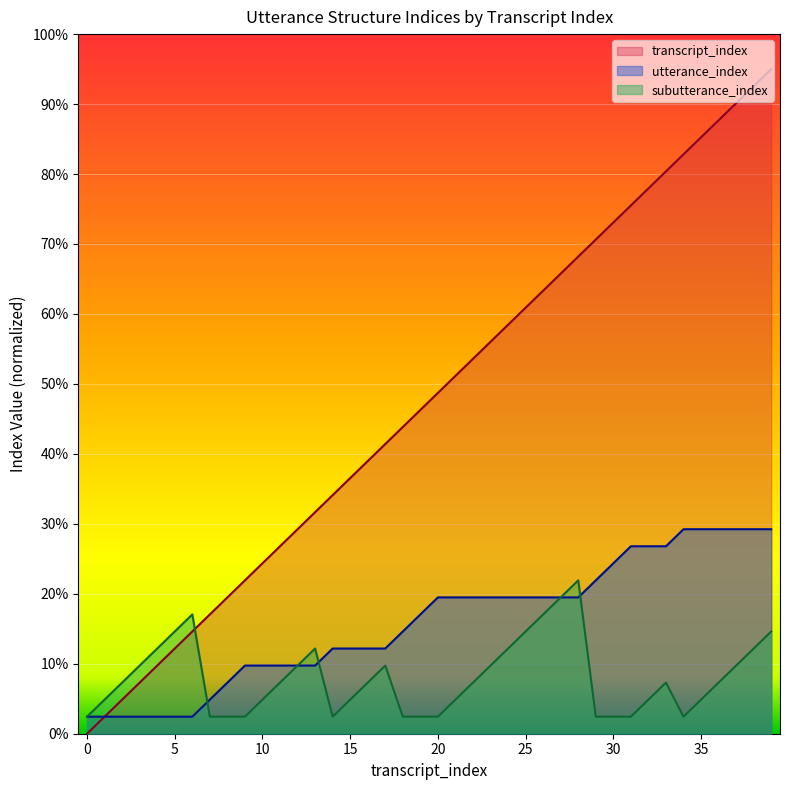

The utterance_index series shows 1.0 at 11. True or false?

True